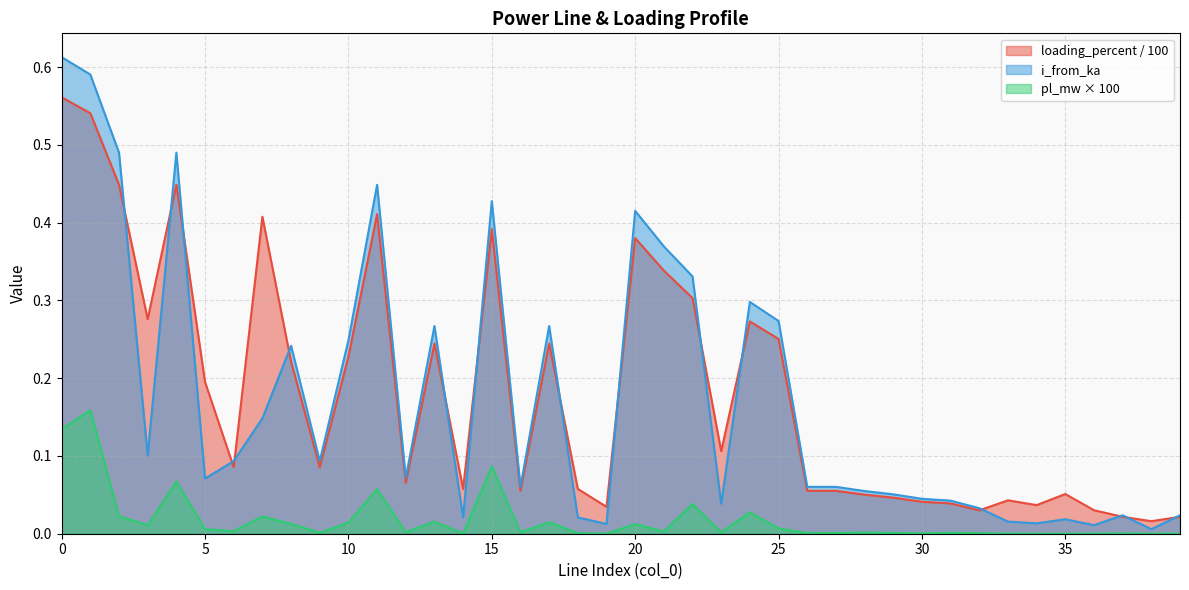

True or false: i_from_ka and pl_mw cross at least once.

False